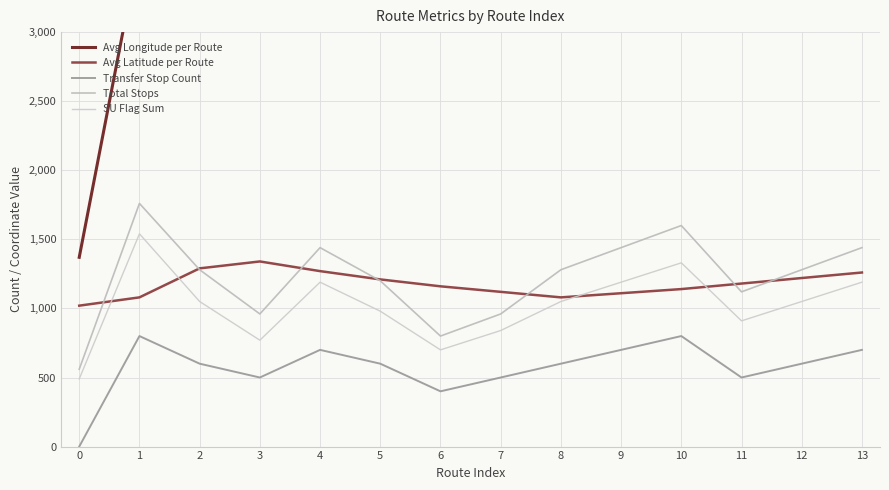

Which series has the largest total across all categories?

Avg Longitude per Route